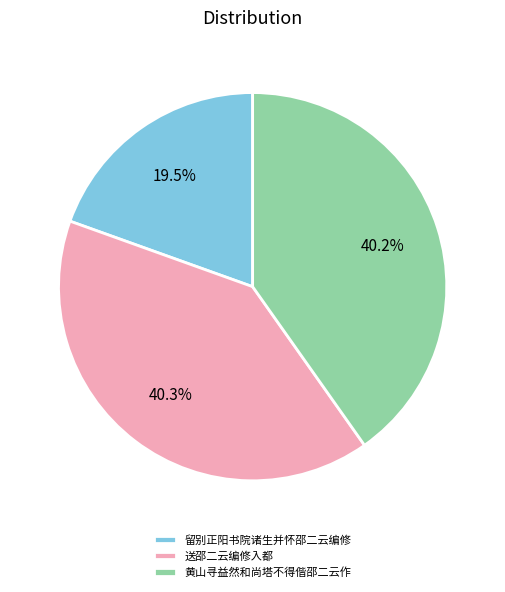

Count the number of slices in the pie.

3